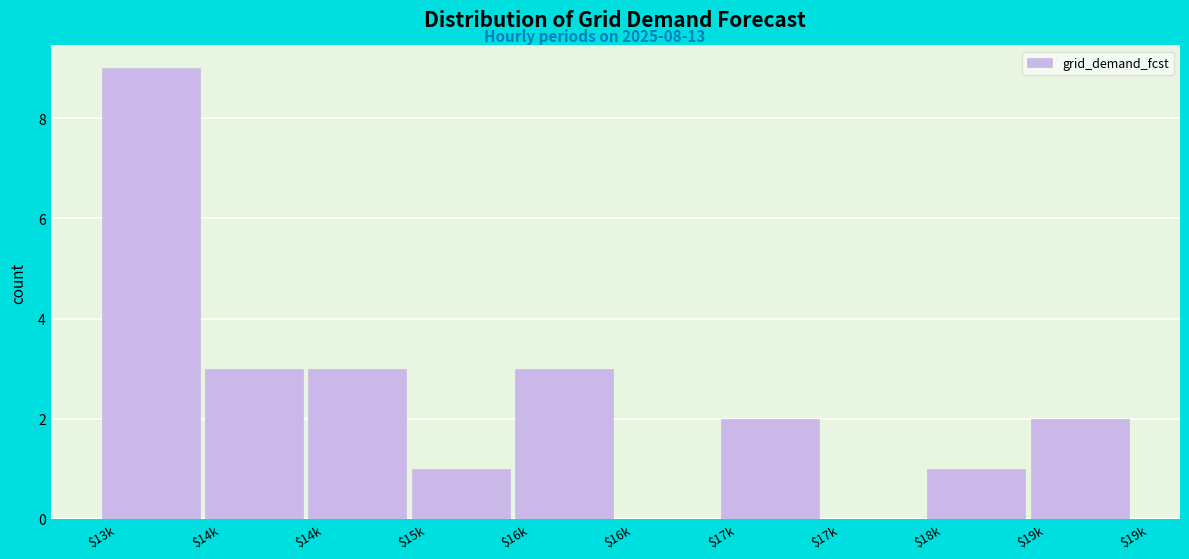

How many distinct data groups are displayed?

1